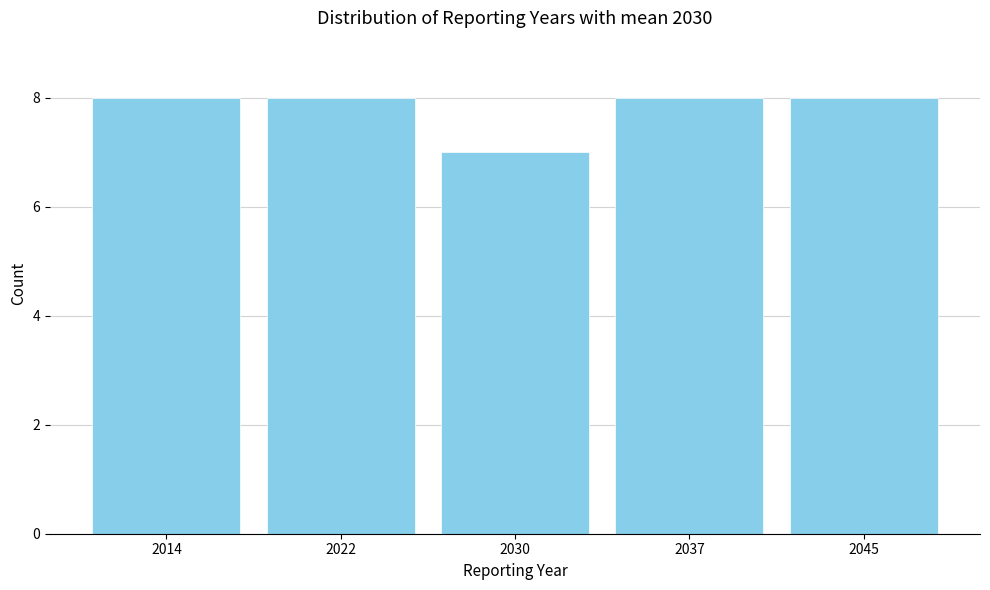

Reading left to right, transcribe all the data shown in this chart.

8	8	7	8	8